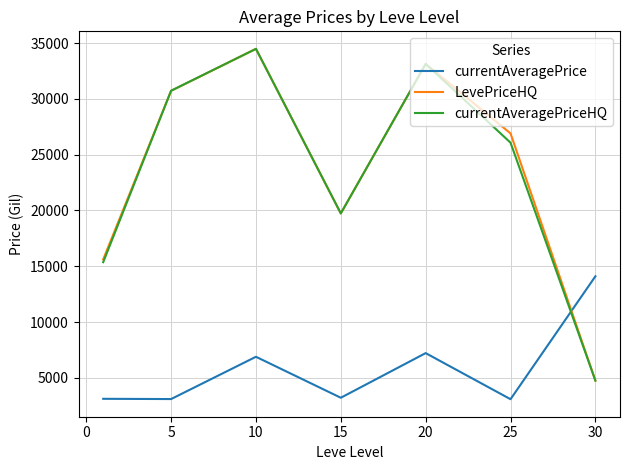

What is the lowest value of the LevePriceHQ series?

4763.5